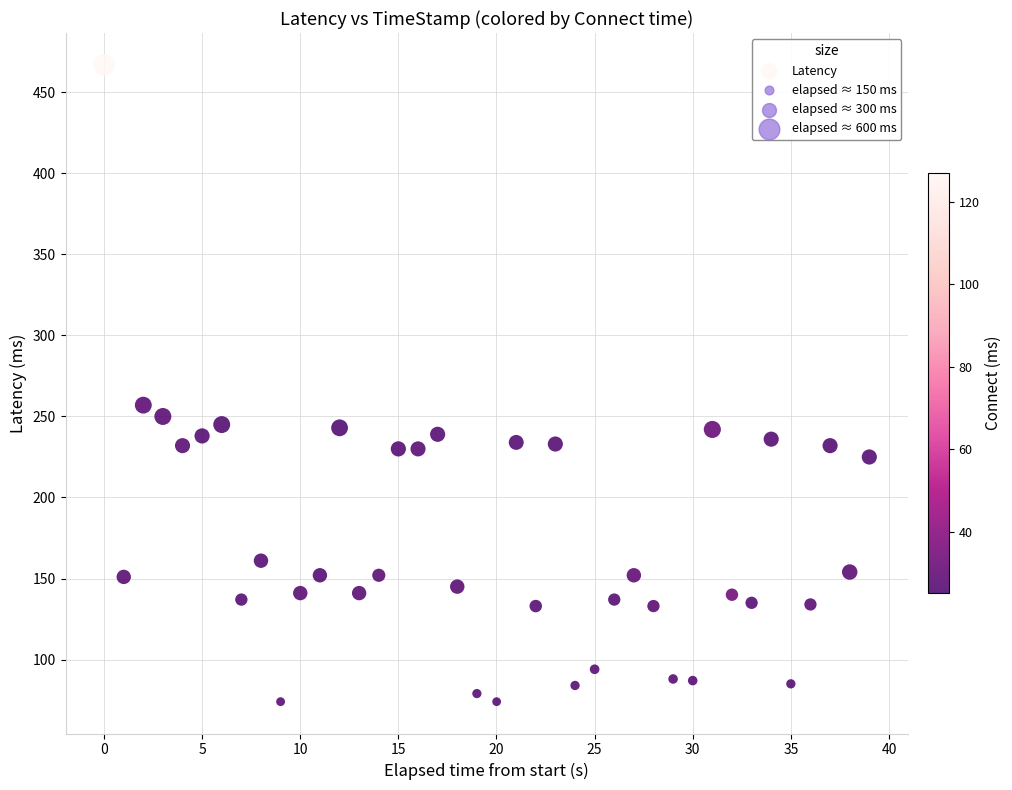

What Y value in the scatter plot is closest to 270?

257